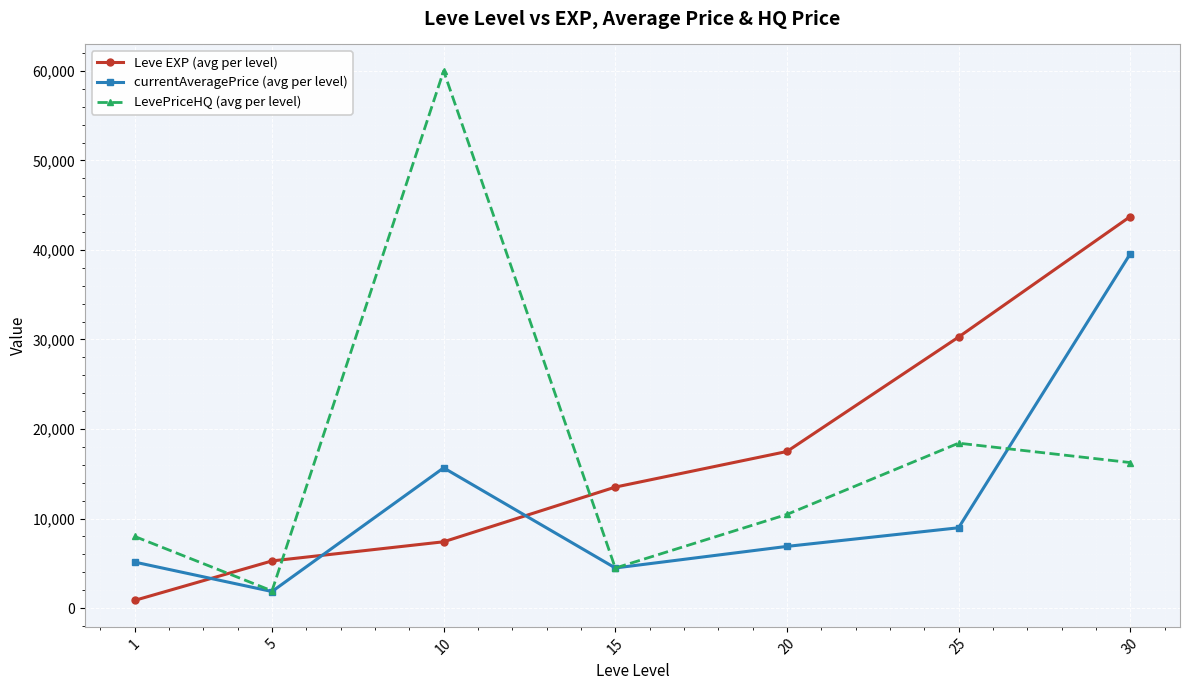

How many data points in LevePriceHQ (avg per level) are less than 10455?

3